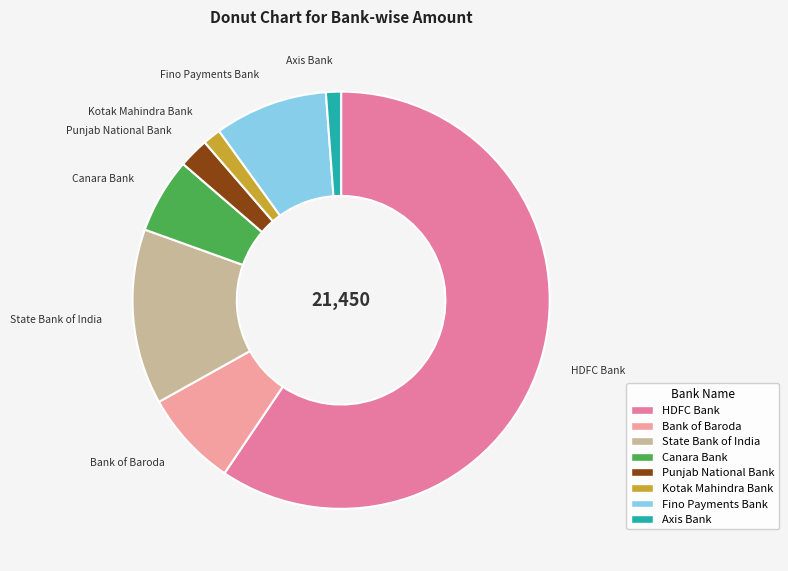

Count the number of slices in the pie.

8